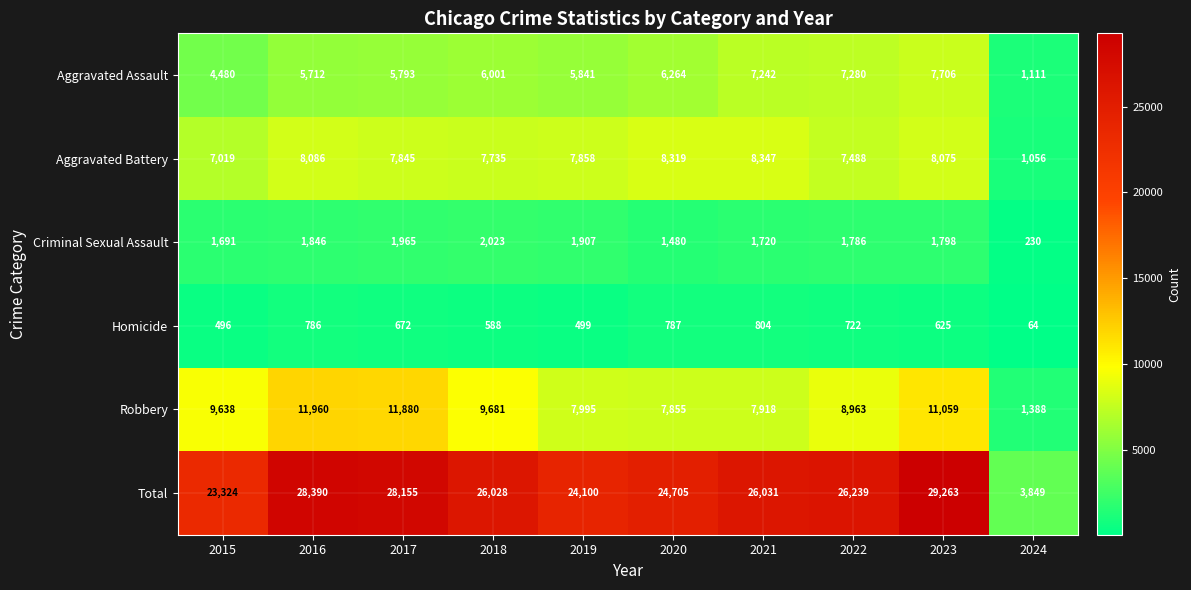

What is the difference between the Homicide values at 2016 and 2018?

198